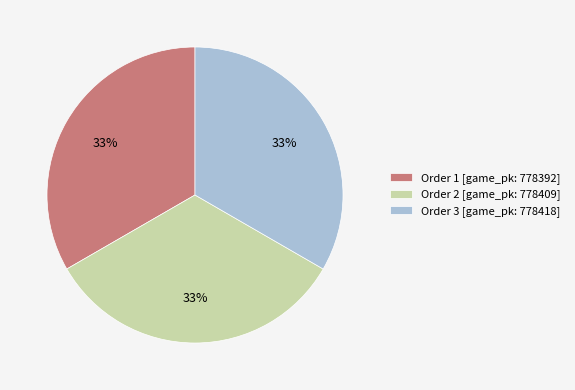

Do Order 1 [game_pk: 778392] and Order 2 [game_pk: 778409] together represent more than half of the pie?

Yes